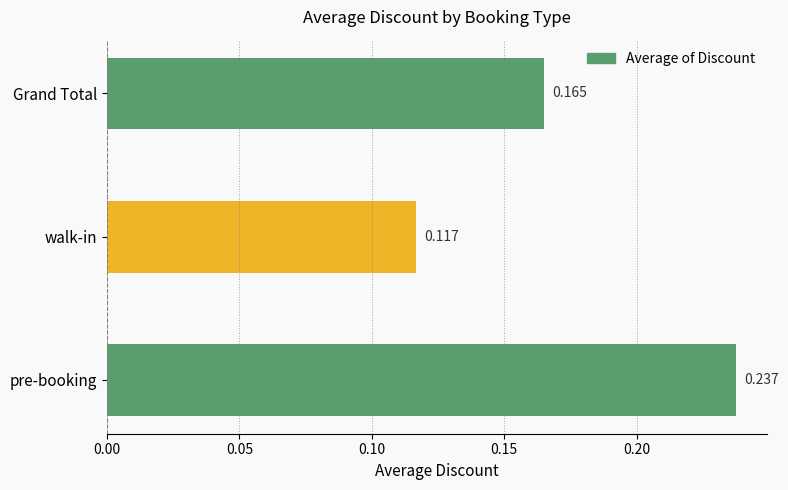

Which has a higher value, Grand Total or pre-booking?

pre-booking